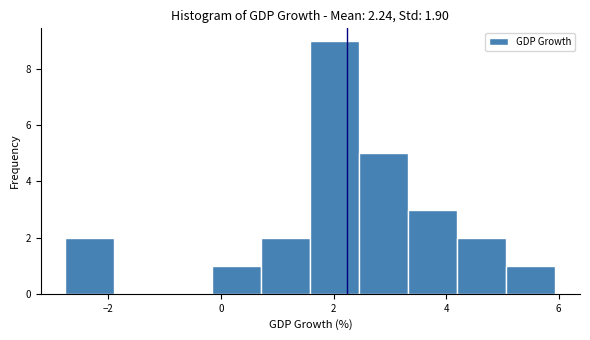

Reading left to right, list every bar in this chart as the range it spans on the x-axis followed by its height. Neither the bar edges nor the heights are printed on the chart, so give them approximately, as read against the axes.

-2.8 to -1.8: 2
-1.8 to -1.0: 0
-1.0 to -0.2: 0
-0.2 to 0.8: 1
0.8 to 1.6: 2
1.6 to 2.4: 9
2.4 to 3.4: 5
3.4 to 4.2: 3
4.2 to 5.0: 2
5.0 to 6.0: 1